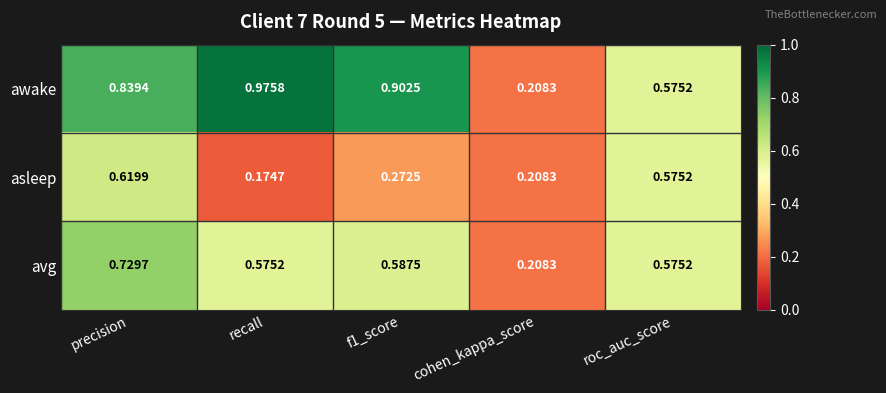

Where is avg nearest to the value 0?

cohen_kappa_score